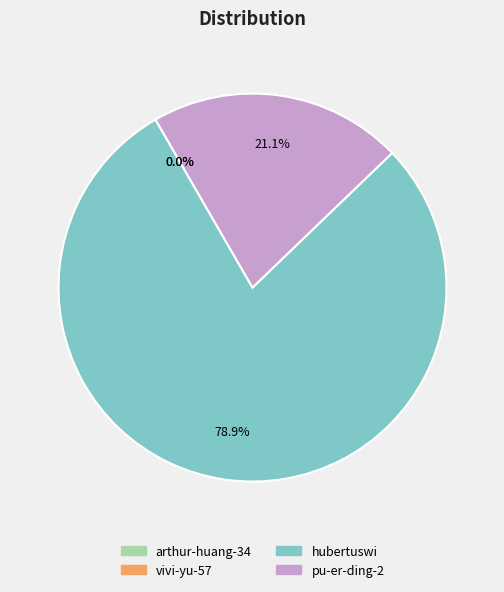

Is it true that hubertuswi is 69% of the pie?

False